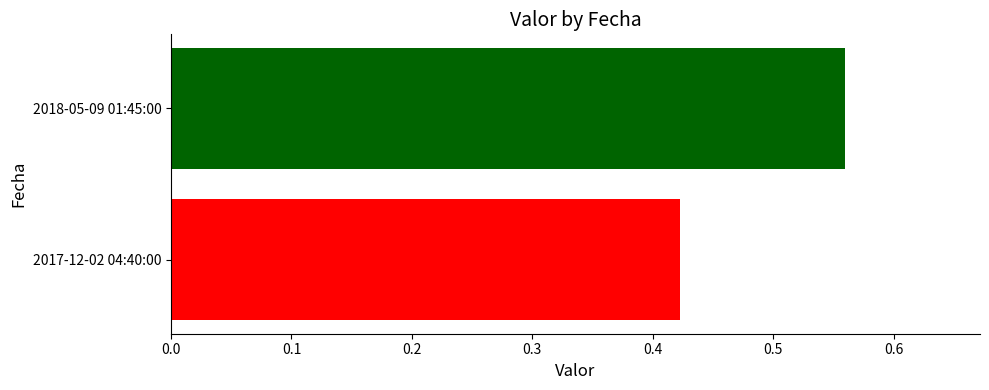

Which has a higher value, 2017-12-02 04:40:00 or 2018-05-09 01:45:00?

2018-05-09 01:45:00